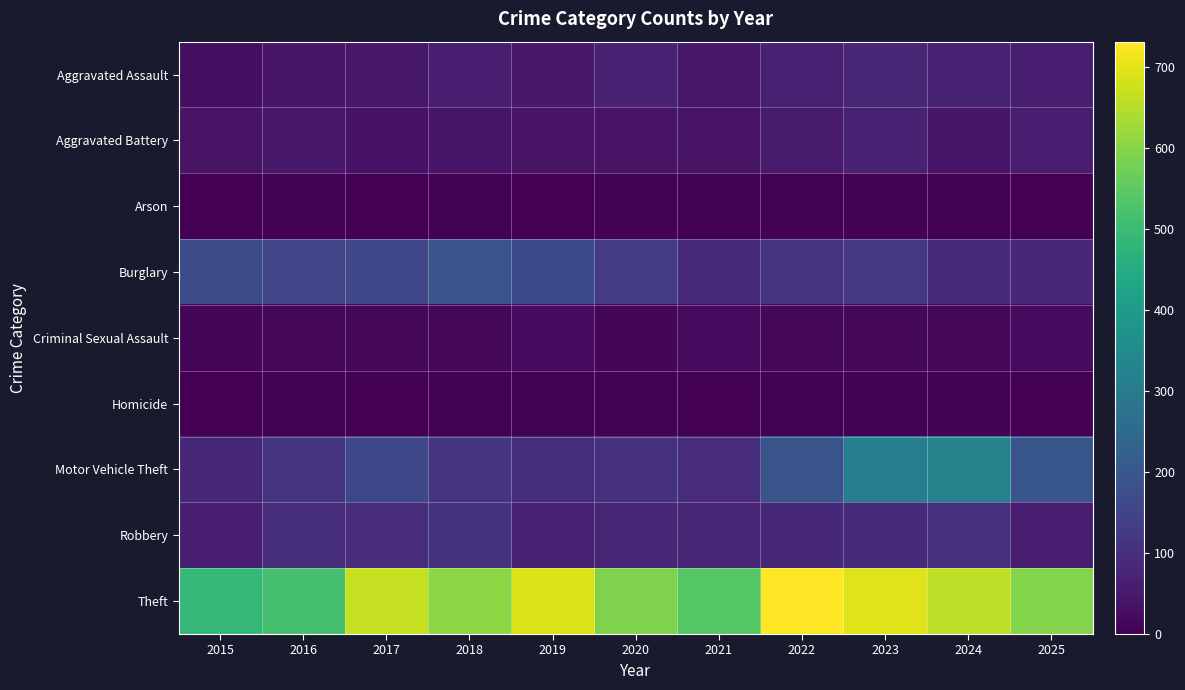

Reading right to left, extract all data points from this chart.

Aggravated Assault: 2025=60	2024=74	2023=78	2022=66	2021=47	2020=69	2019=50	2018=62	2017=47	2016=44	2015=28
Aggravated Battery: 2025=59	2024=44	2023=71	2022=53	2021=39	2020=38	2019=39	2018=42	2017=37	2016=50	2015=39
Arson: 2025=0	2024=4	2023=5	2022=3	2021=4	2020=3	2019=2	2018=4	2017=1	2016=3	2015=2
Burglary: 2025=80	2024=89	2023=122	2022=110	2021=88	2020=129	2019=164	2018=191	2017=155	2016=152	2015=170
Criminal Sexual Assault: 2025=21	2024=15	2023=16	2022=16	2021=20	2020=12	2019=25	2018=17	2017=16	2016=16	2015=11
Homicide: 2025=2	2024=4	2023=4	2022=4	2021=2	2020=5	2019=3	2018=4	2017=1	2016=7	2015=2
Motor Vehicle Theft: 2025=197	2024=328	2023=312	2022=190	2021=92	2020=103	2019=96	2018=113	2017=159	2016=111	2015=84
Robbery: 2025=58	2024=101	2023=90	2022=84	2021=76	2020=77	2019=68	2018=107	2017=94	2016=97	2015=61
Theft: 2025=596	2024=658	2023=695	2022=731	2021=537	2020=590	2019=692	2018=606	2017=667	2016=515	2015=486